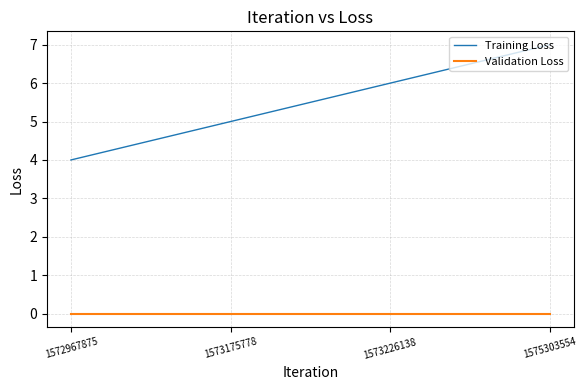

What is the spread (max minus min) of values at 1575303554?

7